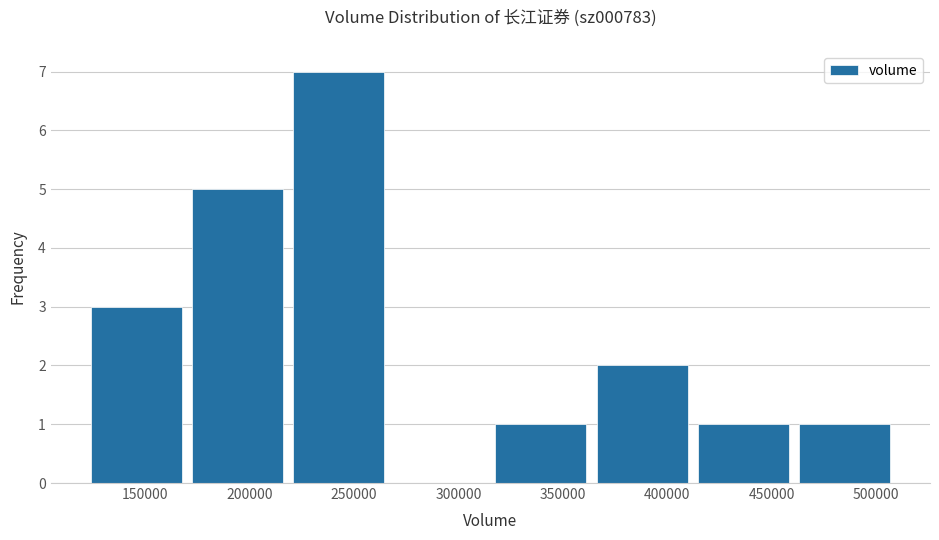

Reading left to right, transcribe this chart: for each bar, give the range it covers on the x-axis and its height. Neither the bar edges nor the heights are printed on the chart, so give them approximately, as read against the axes.

120000 to 170000: 3
170000 to 220000: 5
220000 to 265000: 7
265000 to 315000: 0
315000 to 365000: 1
365000 to 410000: 2
410000 to 460000: 1
460000 to 510000: 1